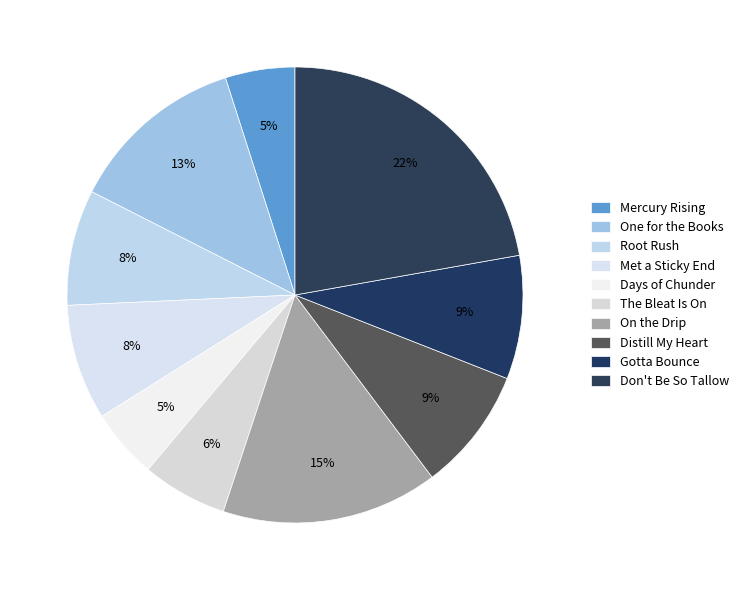

To the nearest percent, what is the difference between the Gotta Bounce and Days of Chunder slice percentages?

4%